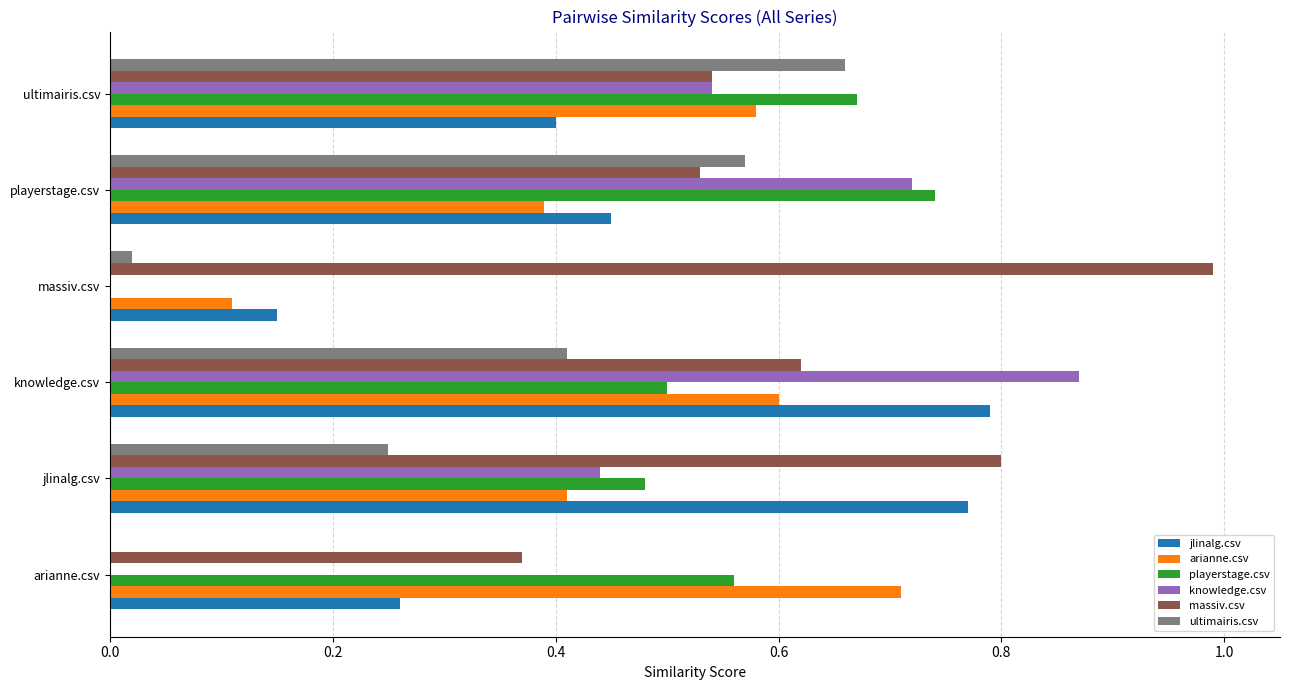

At which label does ultimairis.csv reach its peak?

ultimairis.csv